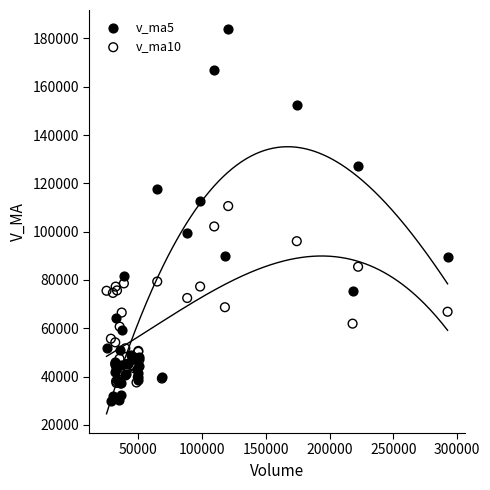

What are all the series names shown in the legend?

v_ma5, v_ma10